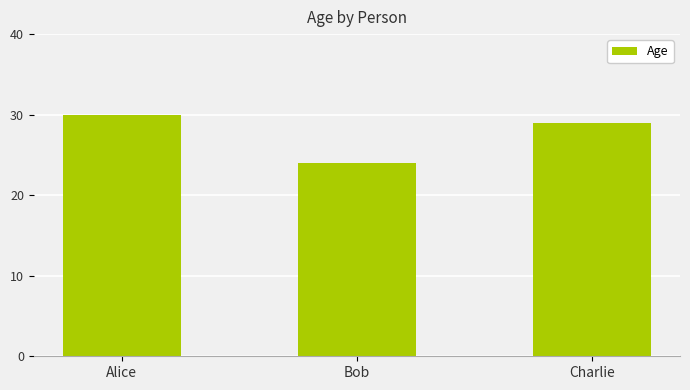

What is the greatest value displayed?

30